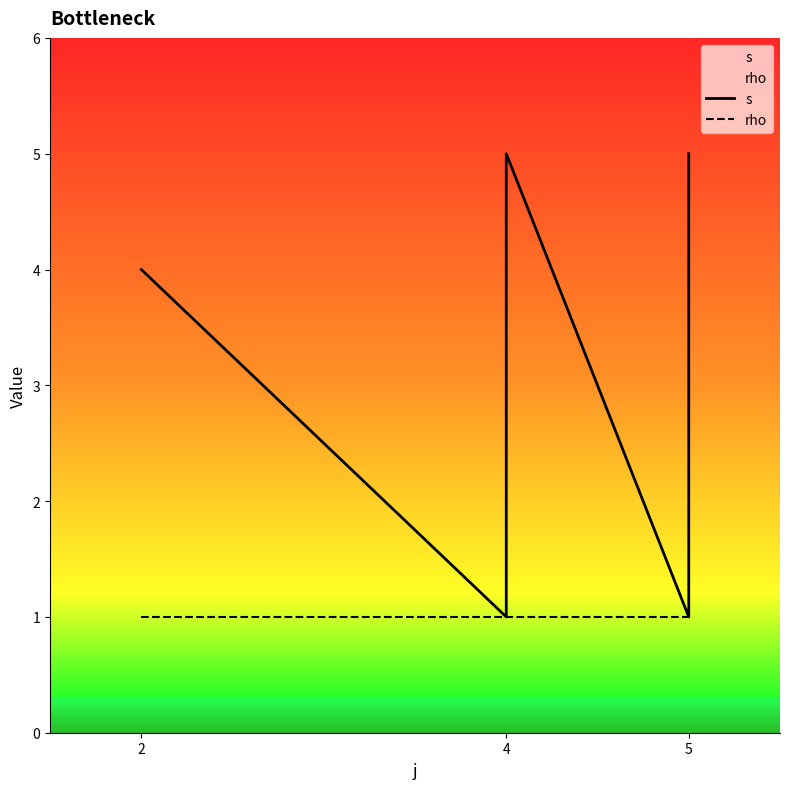

True or false: rho and s intersect in this chart.

False